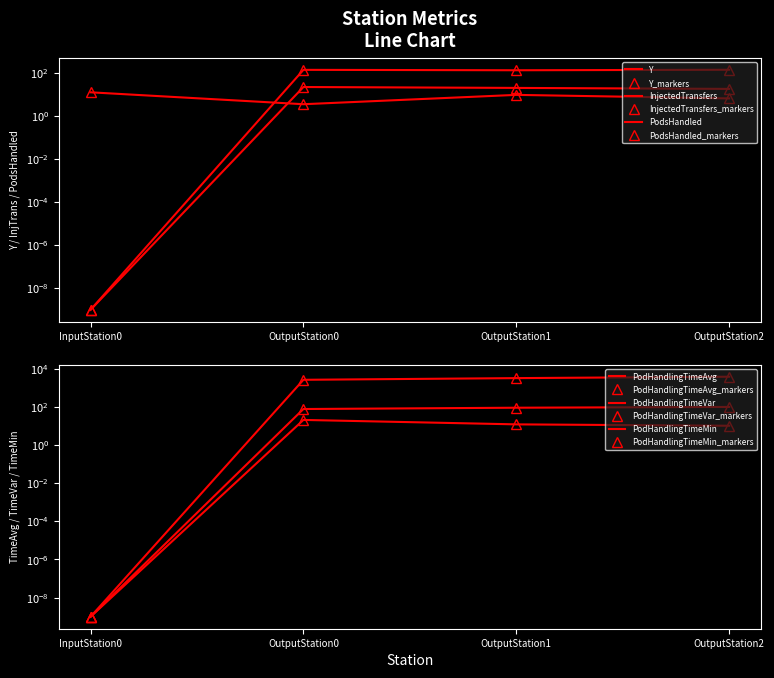

Is the value of Y at OutputStation1 greater than the value of PodsHandled at InputStation0?

Yes